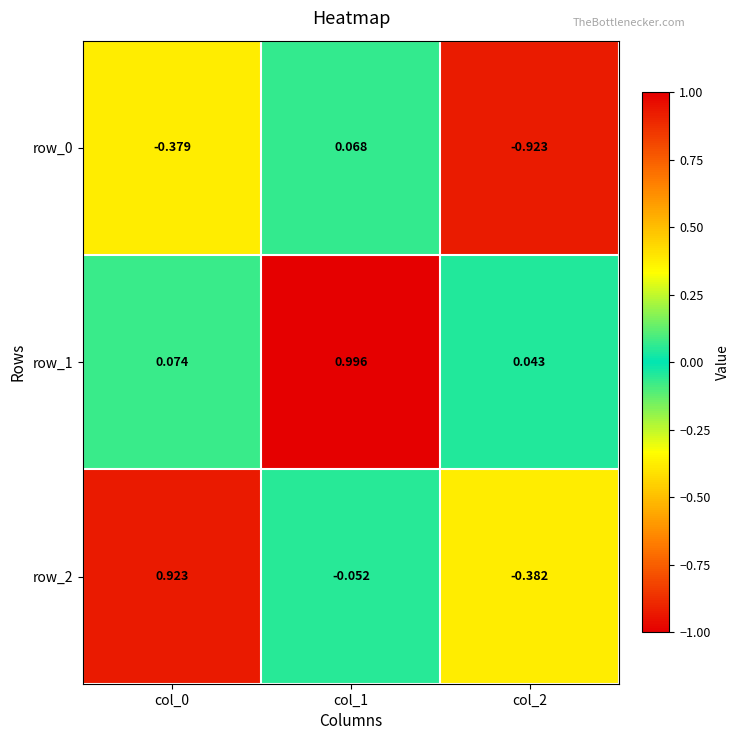

At which category is the sum across all series the highest?

col_1